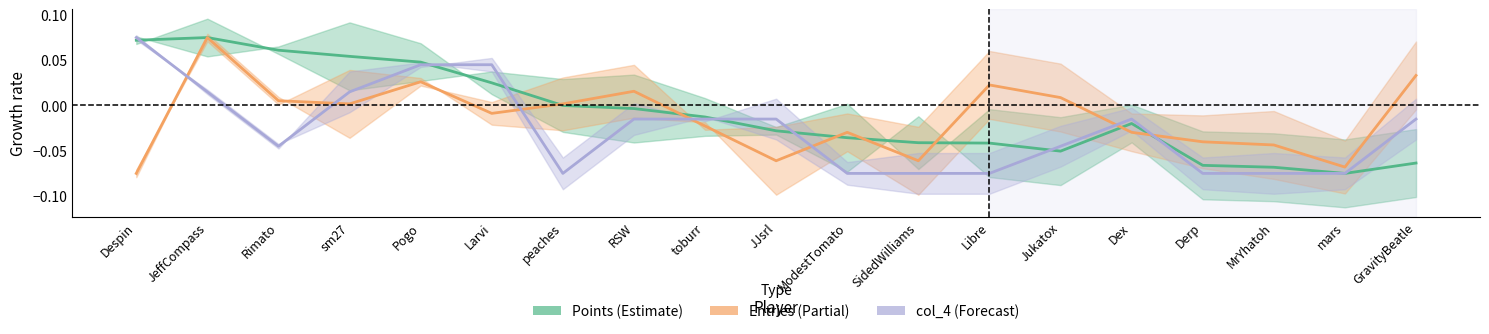

List the series in order of their peak value, highest first.

Points, Entries, col_4